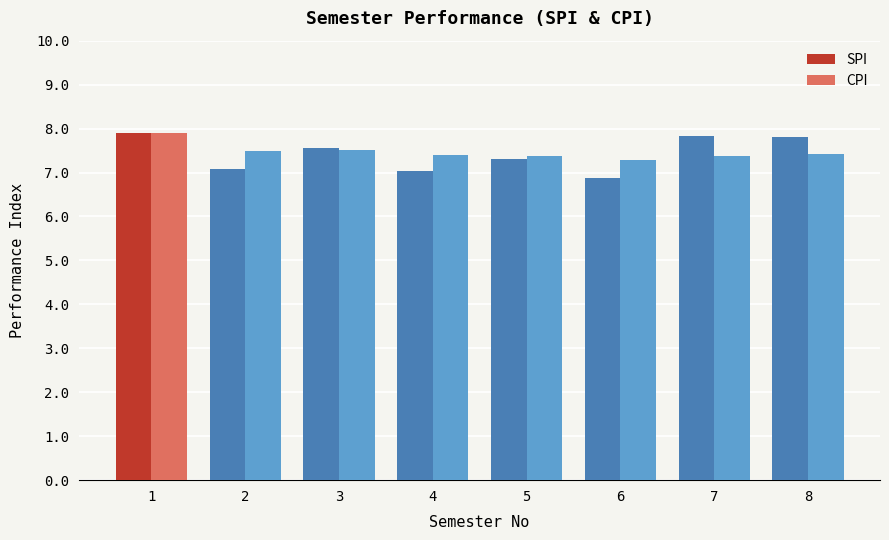

What is the difference between the highest and lowest values at 8?

0.4